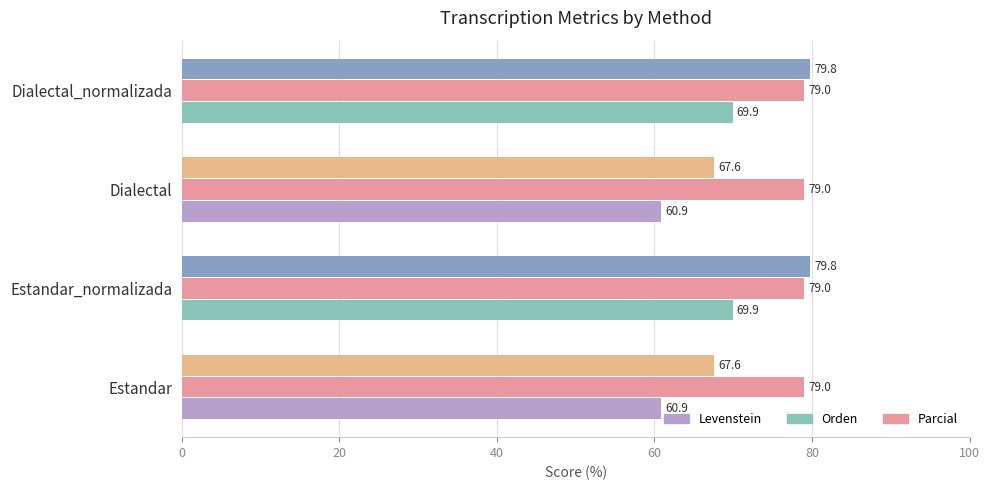

How many values in the Parcial series are below 79?

2